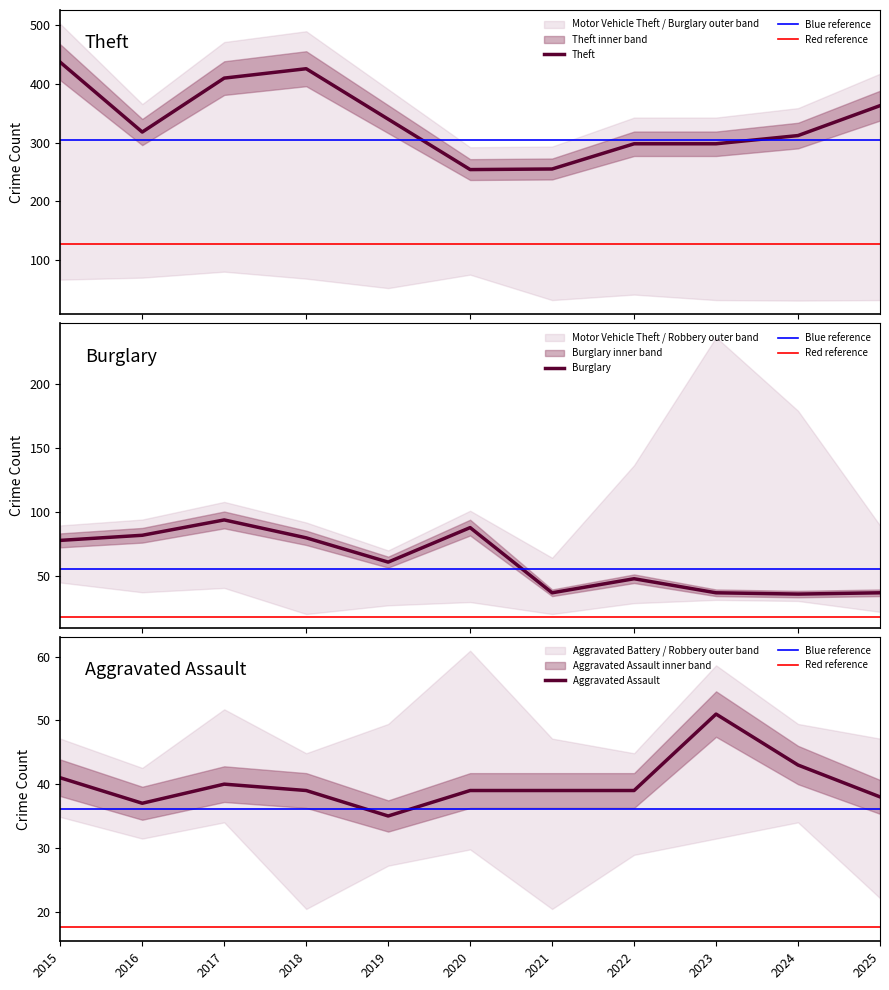

Is it true that Burglary equals 9 at 2025?

False